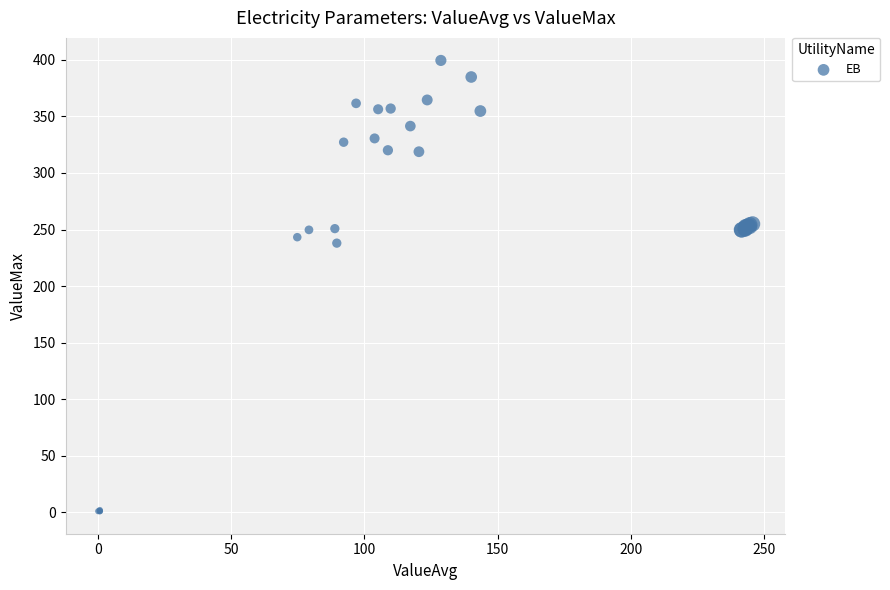

What Y value in the scatter plot is closest to 200?

238.0